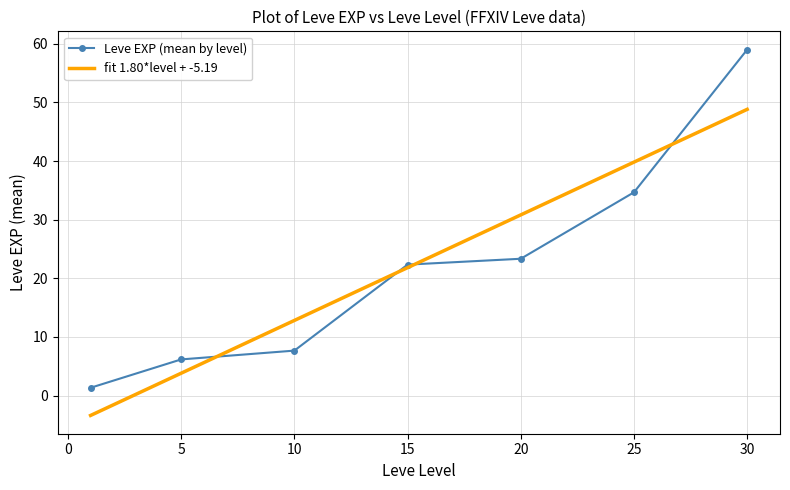

Rank the series by their maximum value, from lowest to highest.

fit 1.80*level + -5.19, Leve EXP (mean by level)